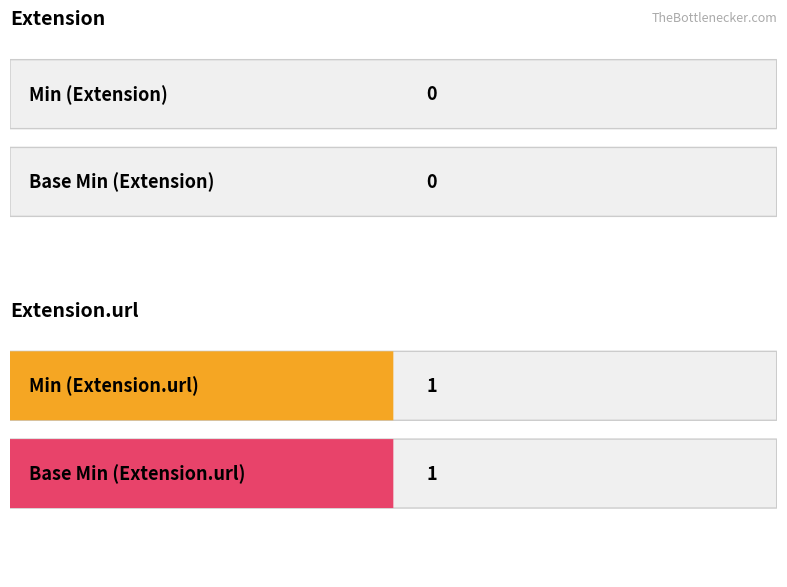

At which category is the sum across all series the highest?

Extension.url